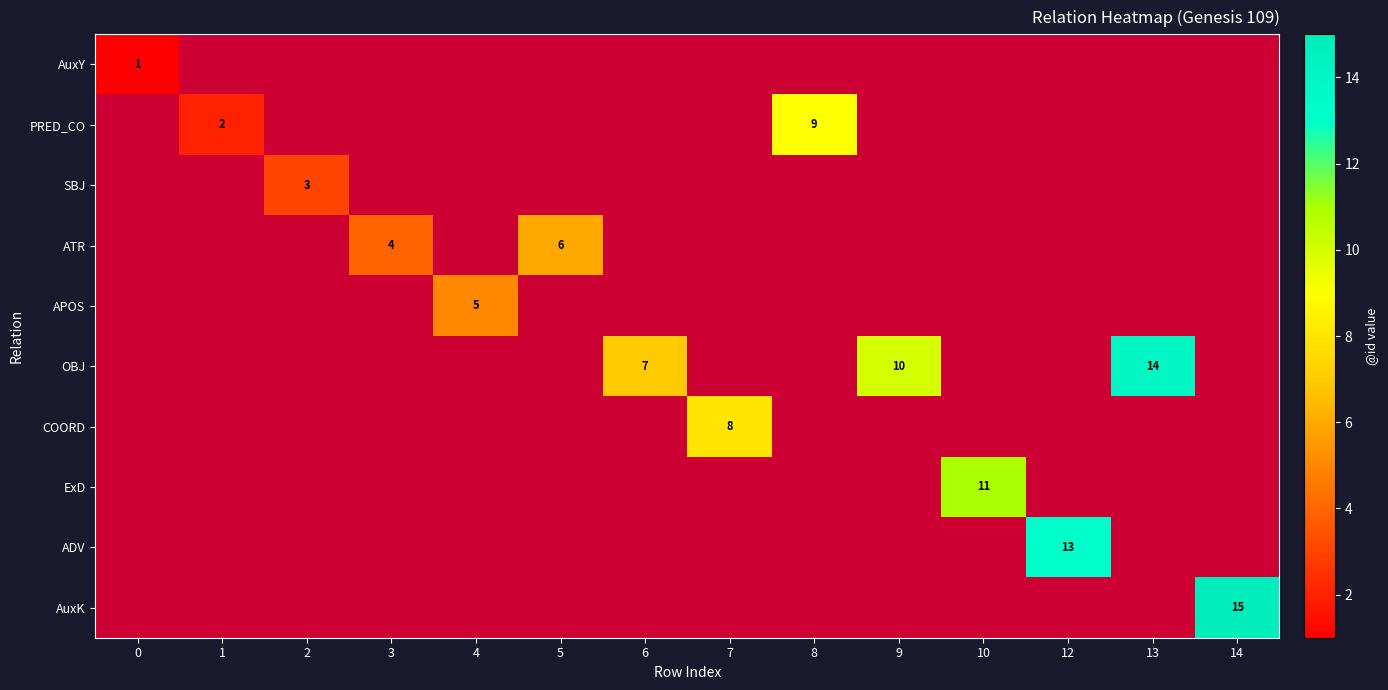

Is the value of ATR at 5 greater than the value of OBJ at 6?

No